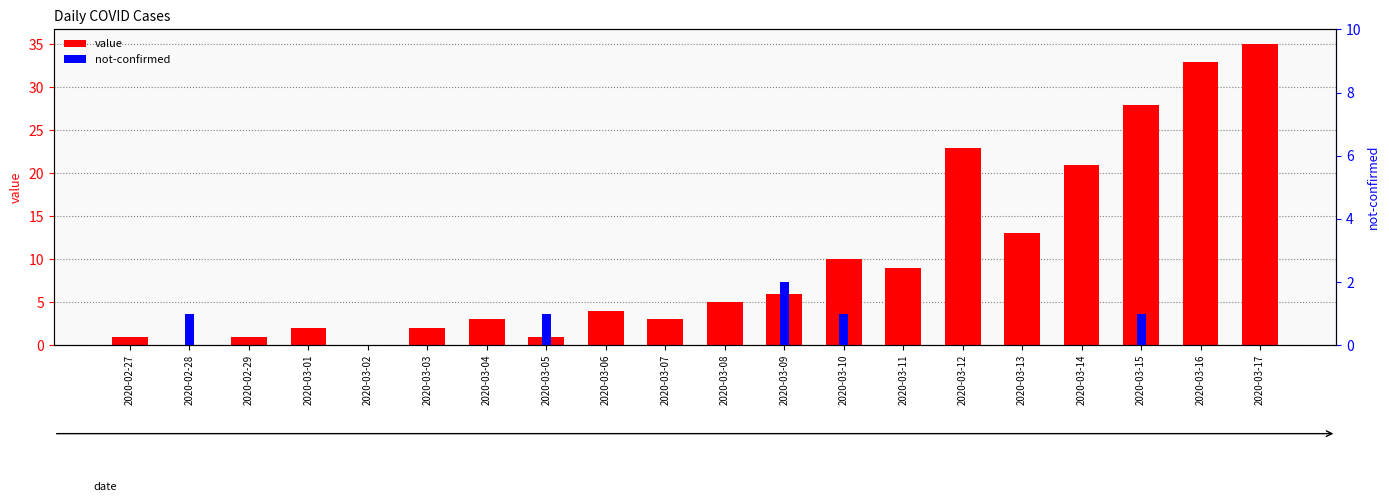

What is the maximum value for not-confirmed?

2